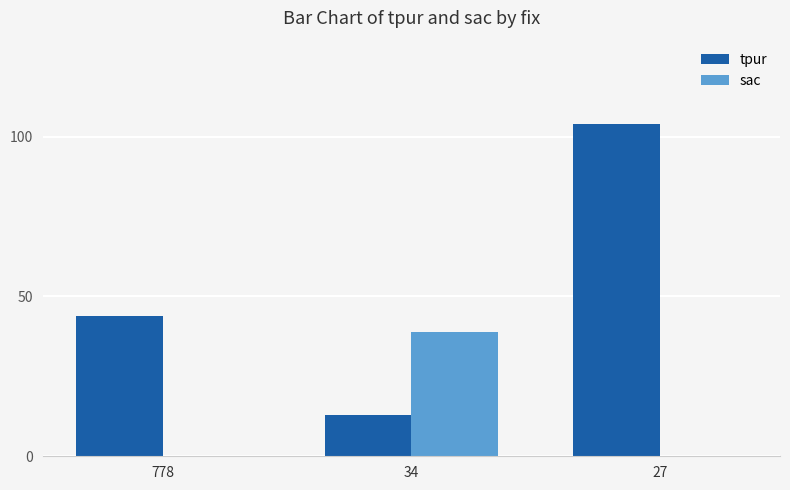

How many sac values are between 0 and 39?

3